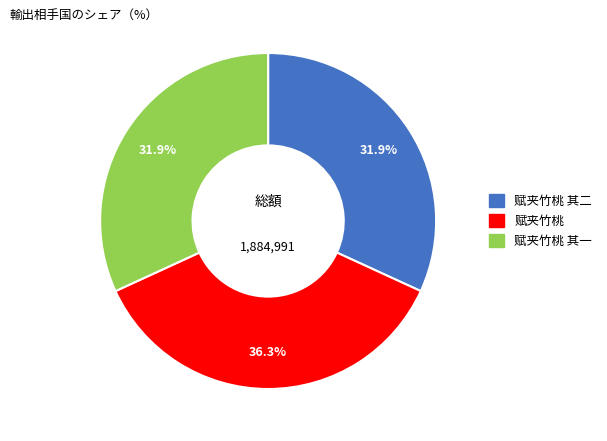

What portion of the pie excludes 赋夹竹桃?

63.7%